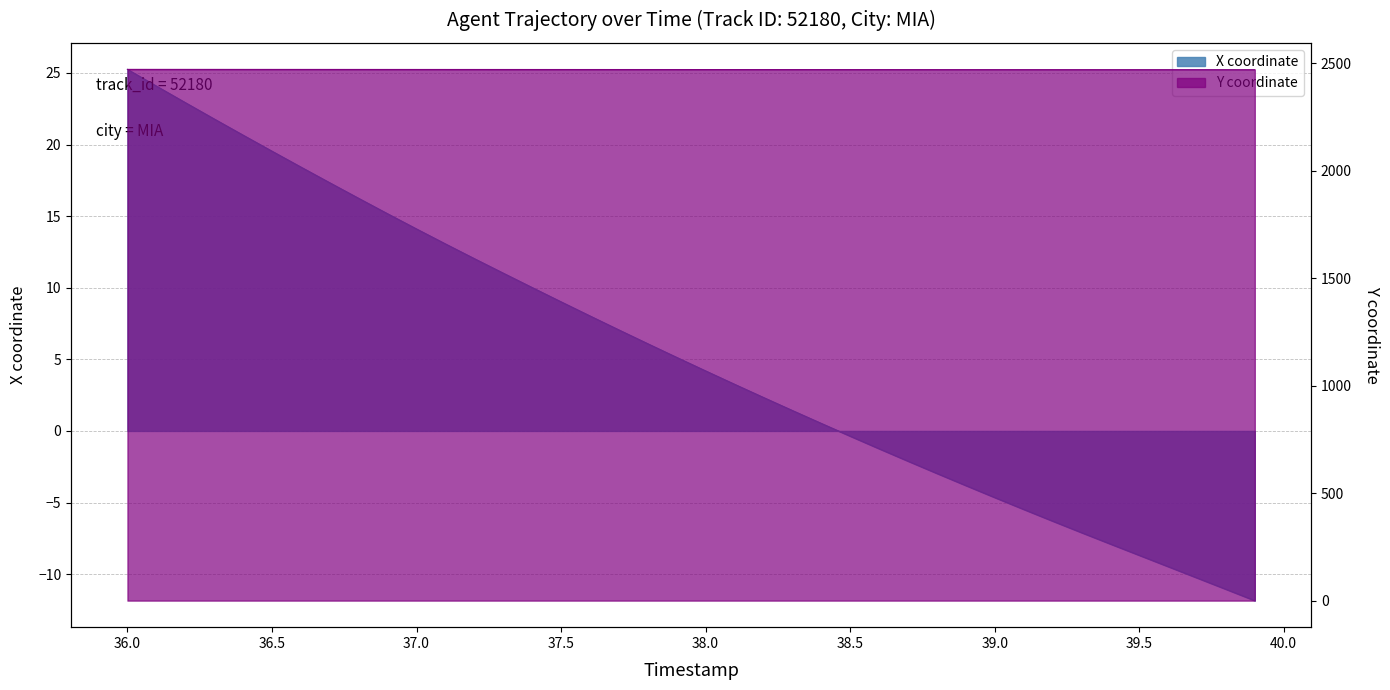

What is the value of the X point at the 4th from the left?

21.8